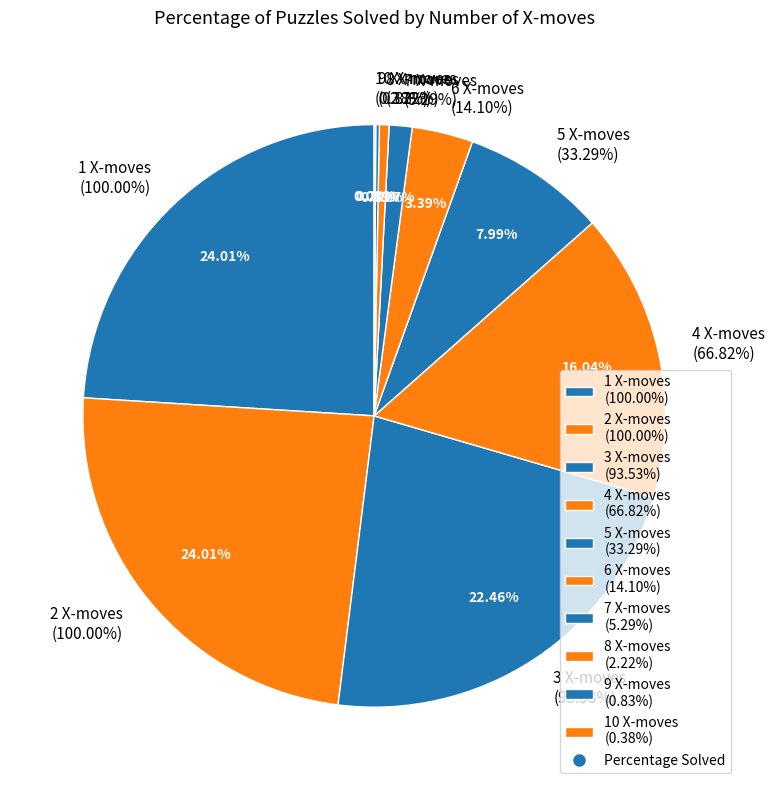

Does 1 represent more than half of the total?

No